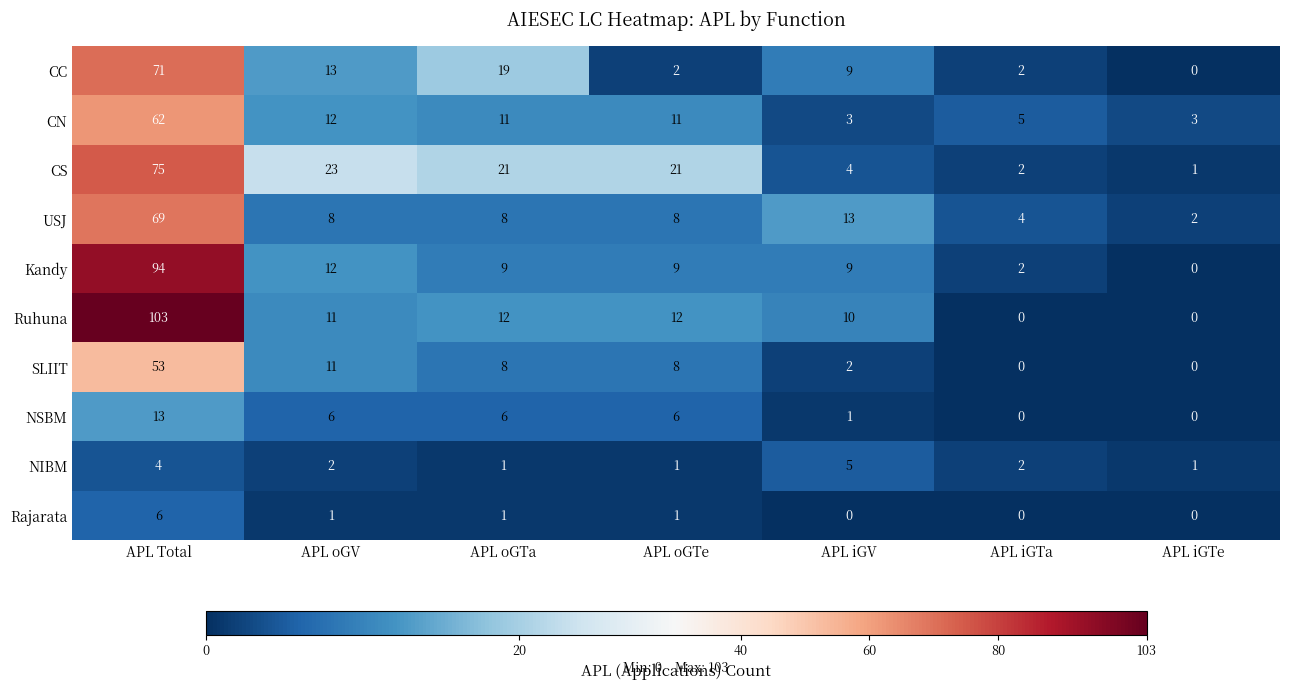

Rank the series by their maximum value, from lowest to highest.

NIBM, Rajarata, NSBM, SLIIT, CN, USJ, CC, CS, Kandy, Ruhuna